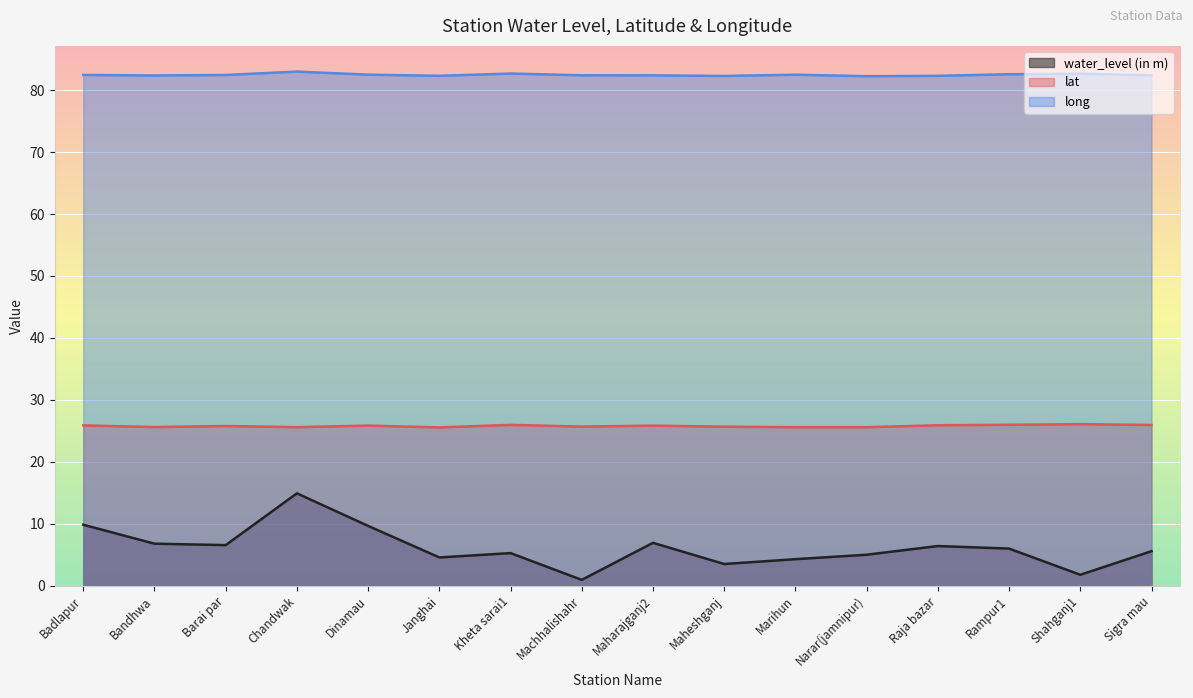

What is the difference between the long values at Barai par and Shahganj1?

0.2